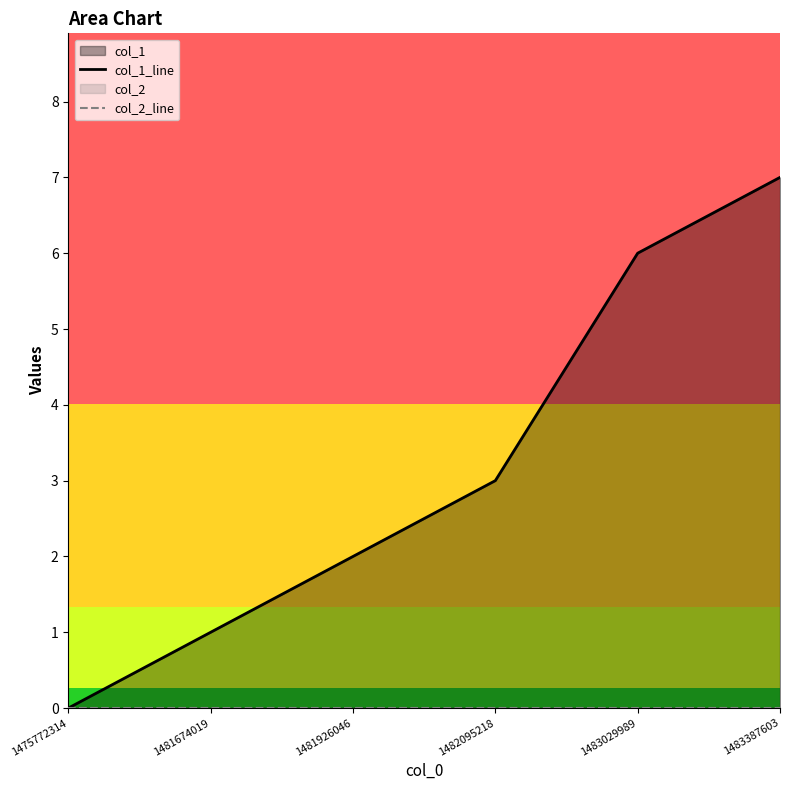

Which has a higher value, 1481926046 or 1482095218?

1482095218